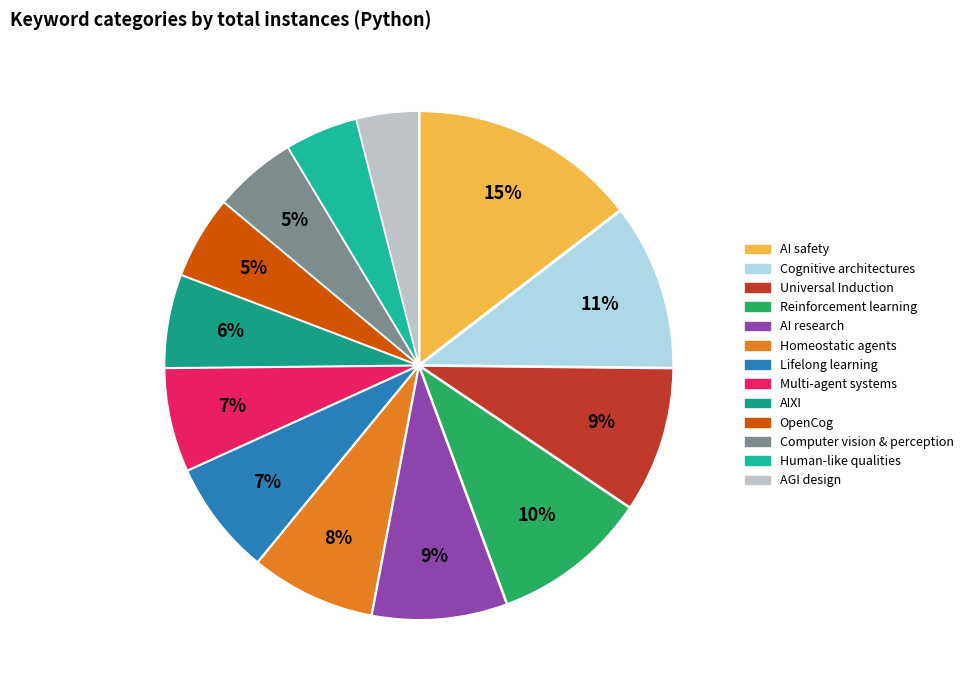

What is the smallest slice in the pie chart?

AGI design